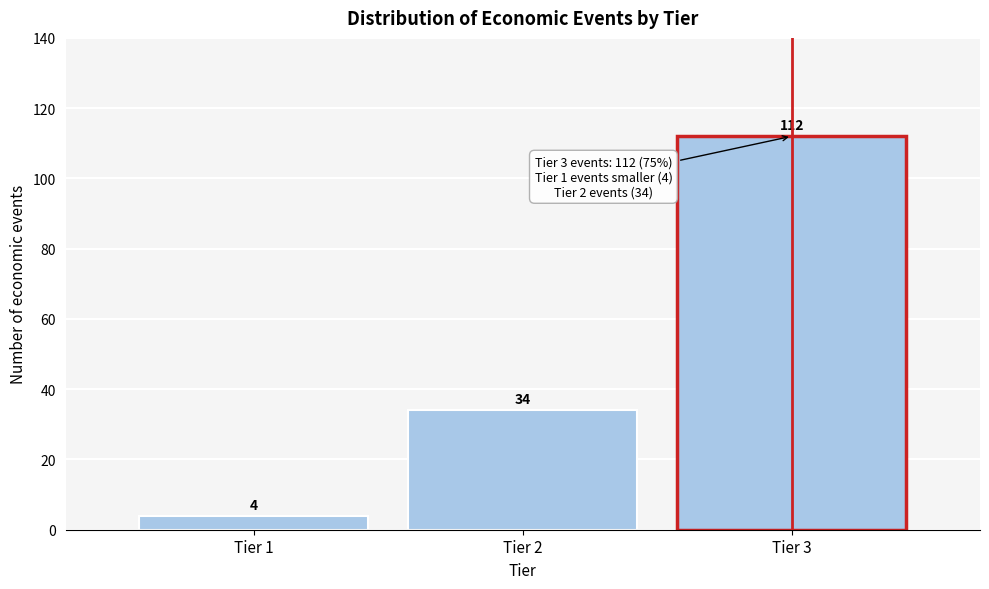

Reading left to right, what are all the values shown in this chart?

4	34	112